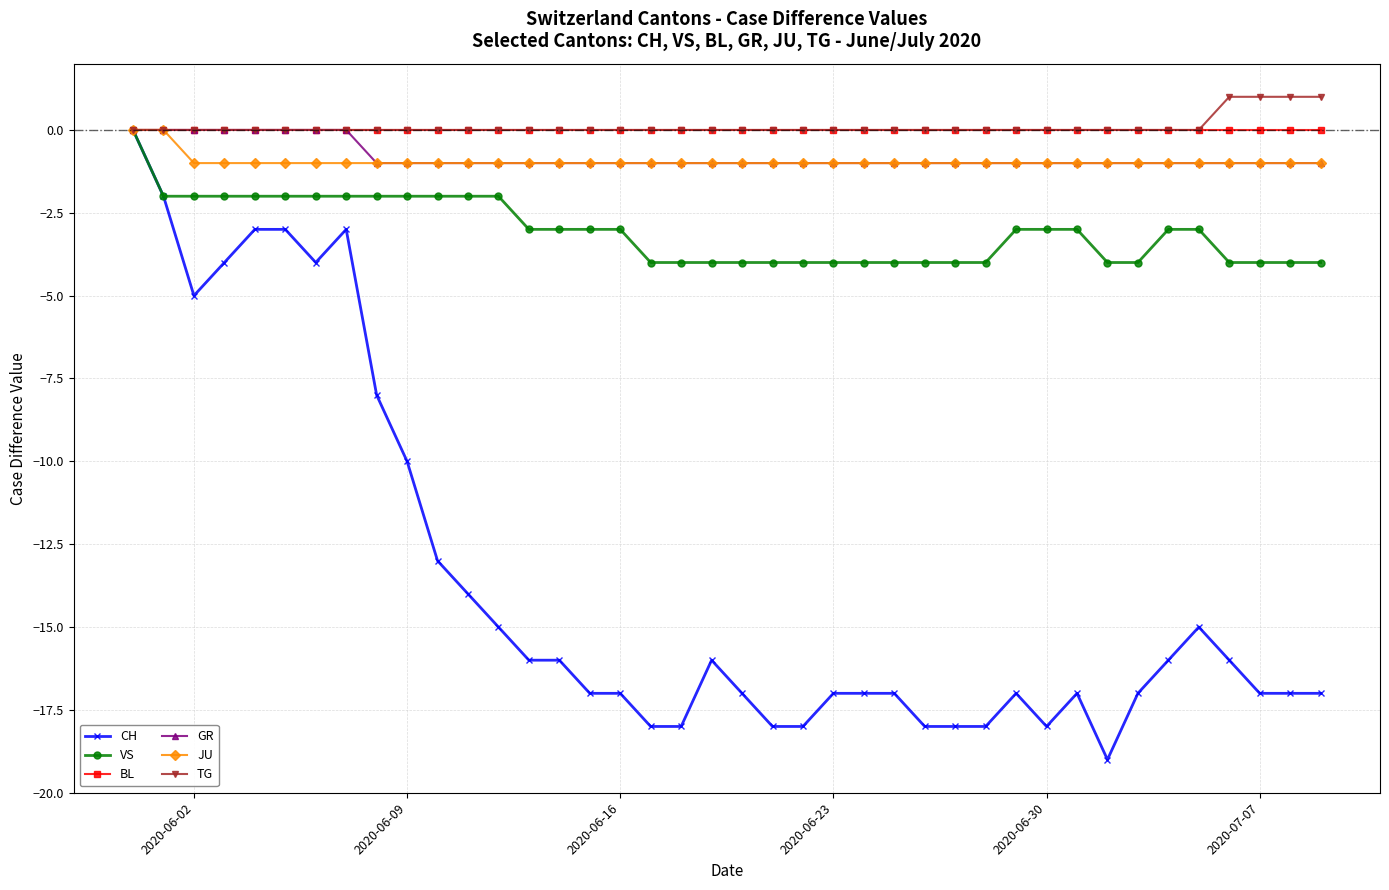

Does the chart have visible grid lines?

Yes